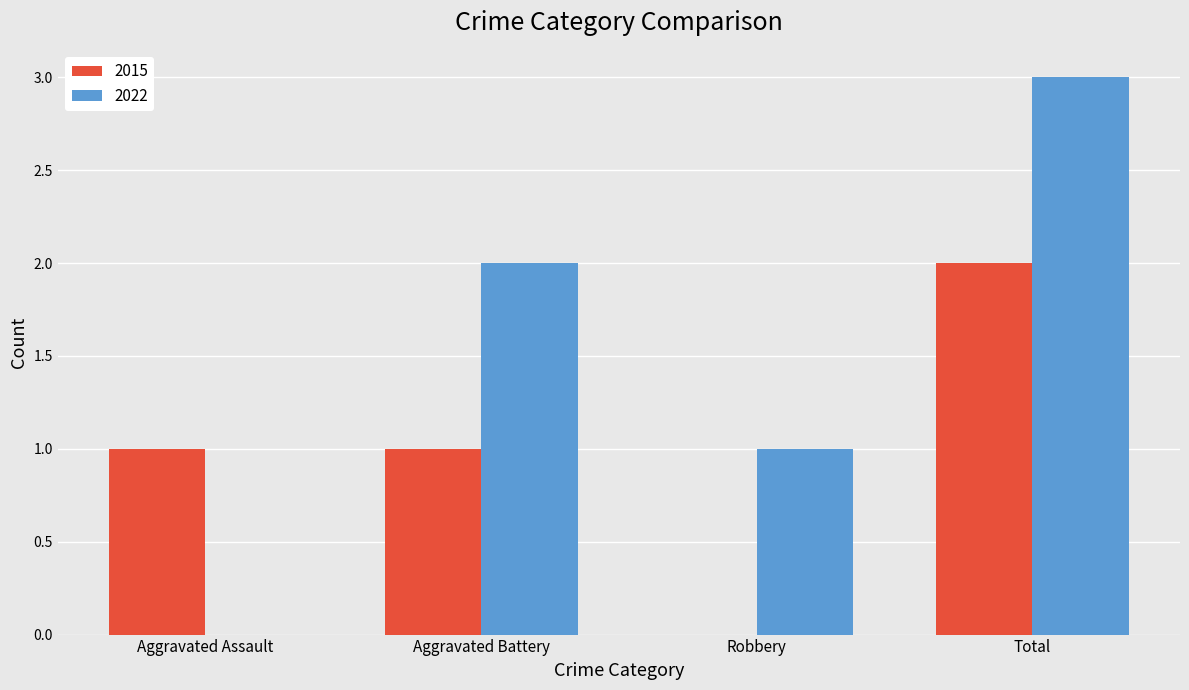

How many values in 2015 are above zero?

3